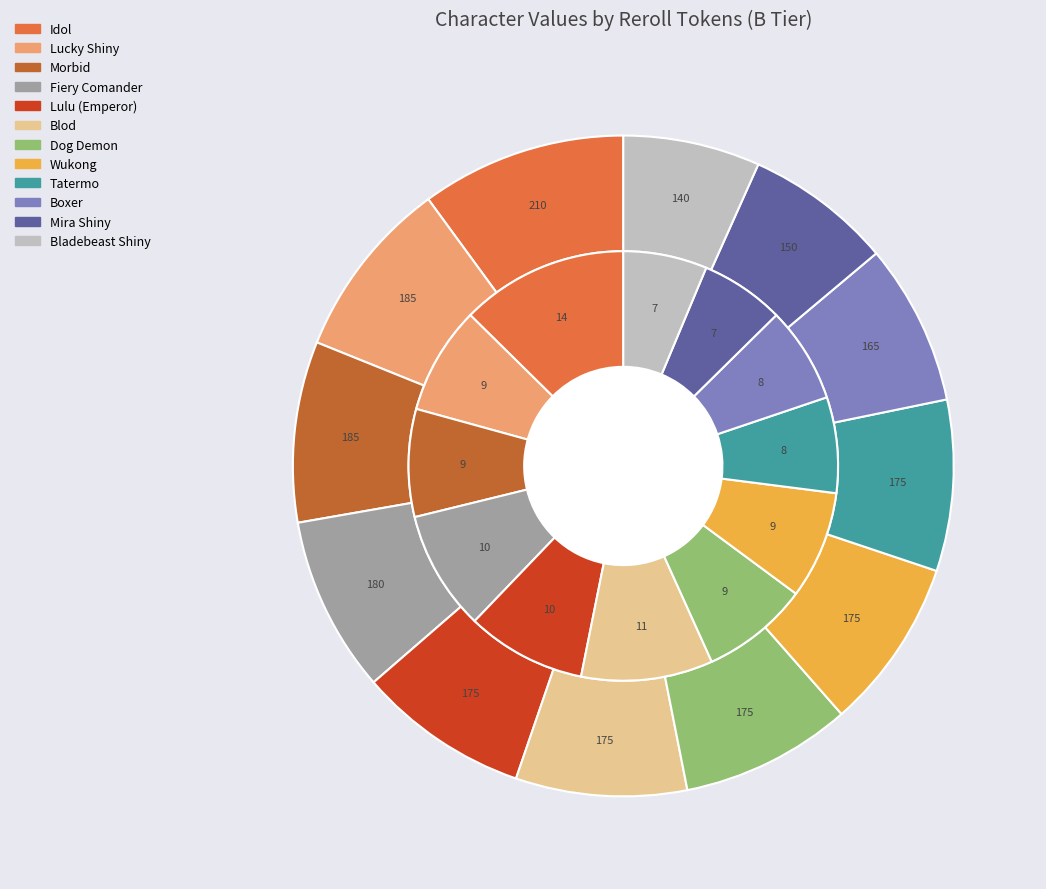

What portion of the pie excludes Mira Shiny?

92.8%